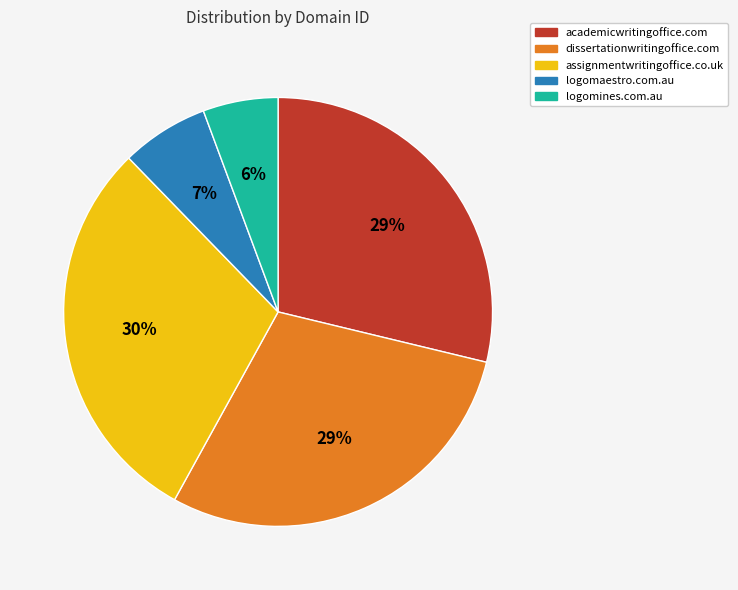

What percentage is the logomaestro.com.au slice, to the nearest percent?

7%